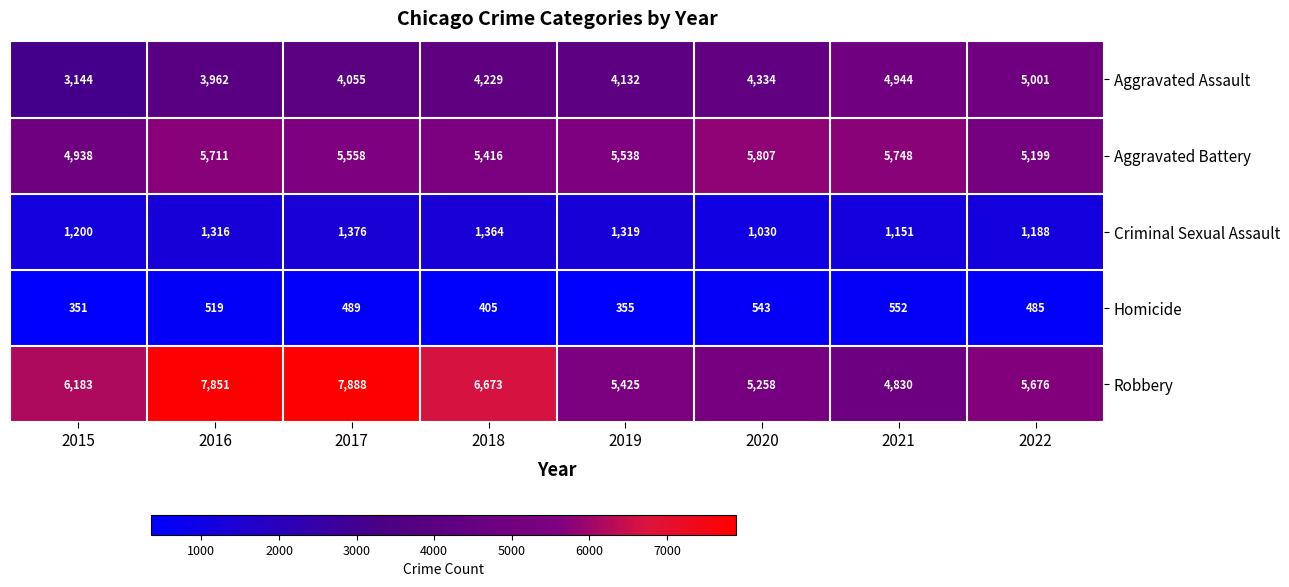

True or false: Robbery has a value of 8861 at 2020.

False